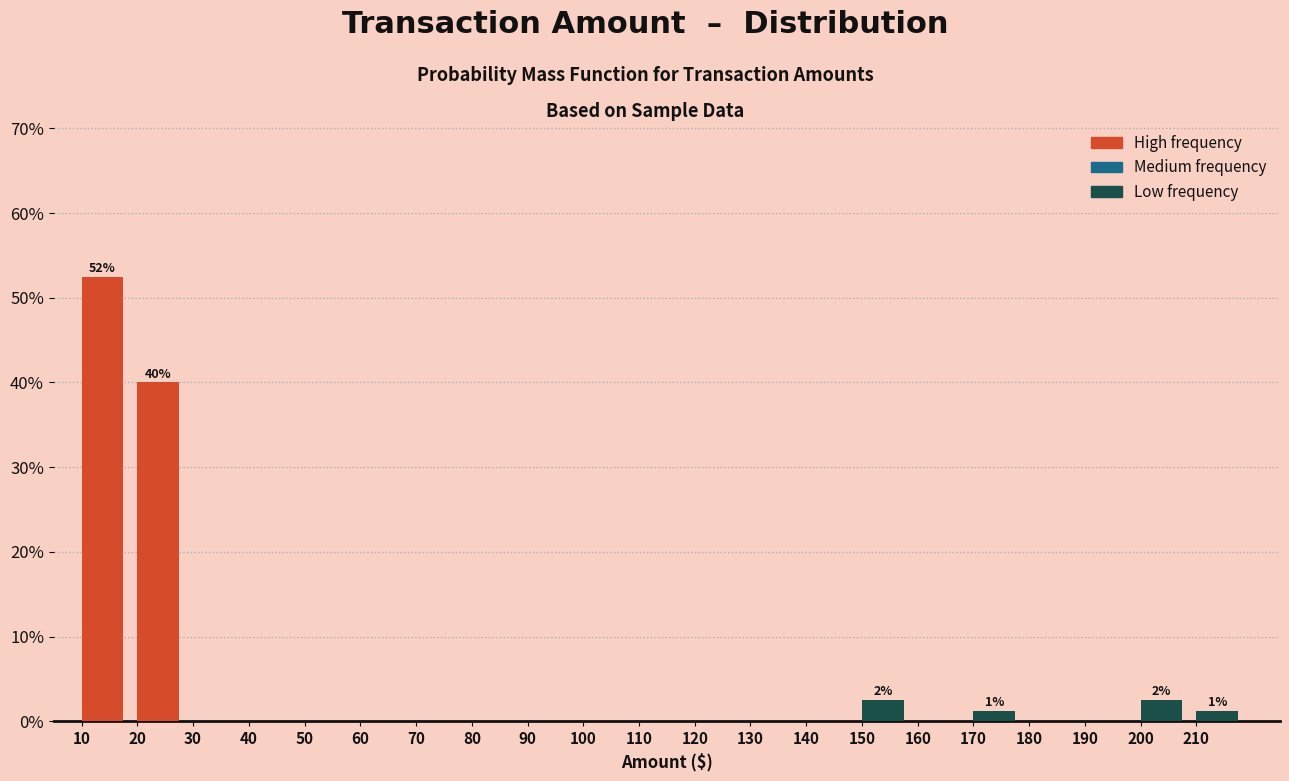

Over which range of the x-axis is the bar tallest?

10 to 20